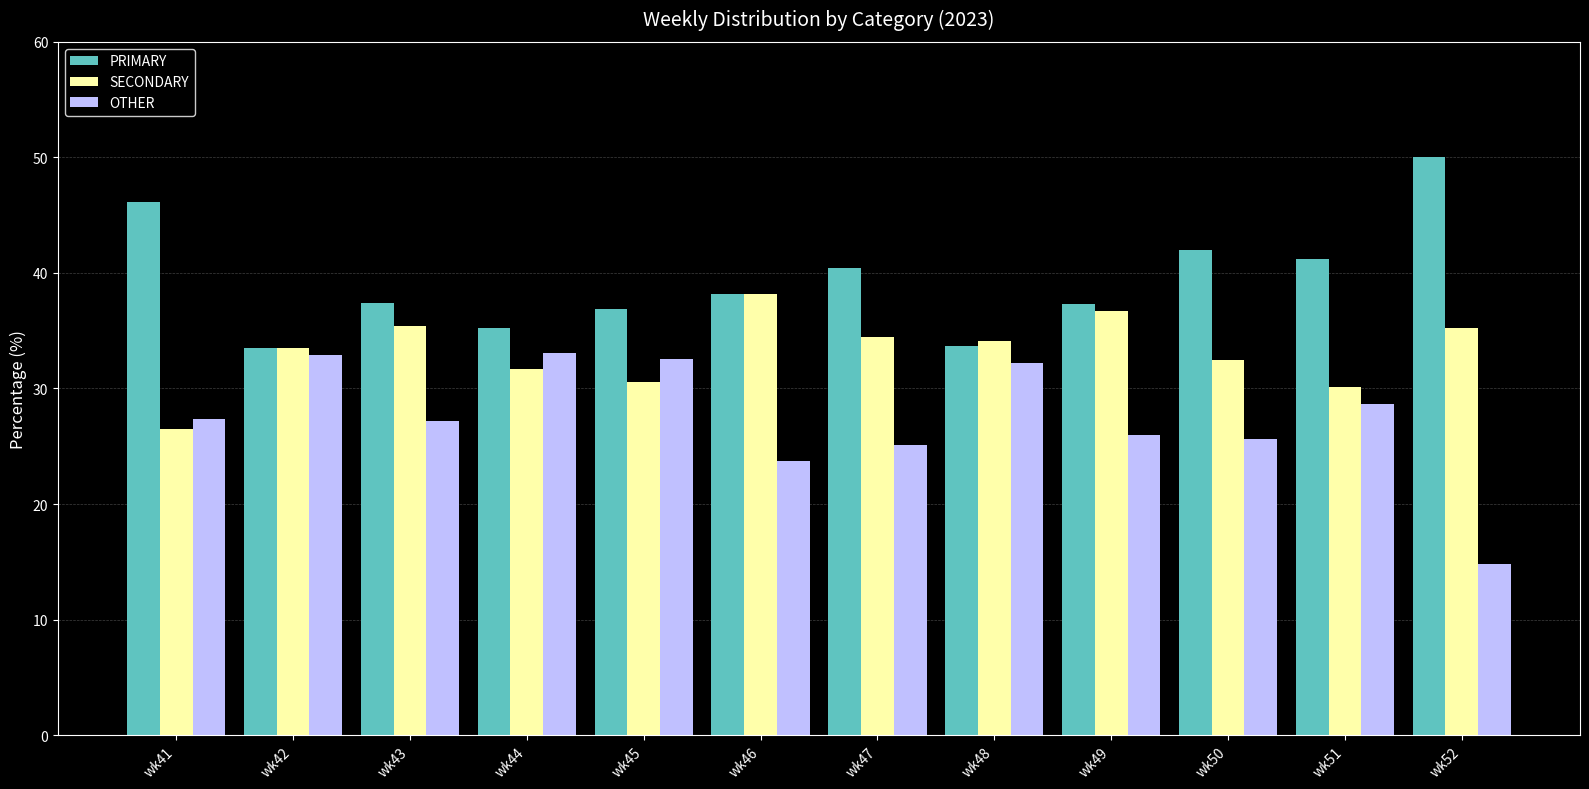

Between wk41 and wk42, which series saw the biggest shift?

PRIMARY